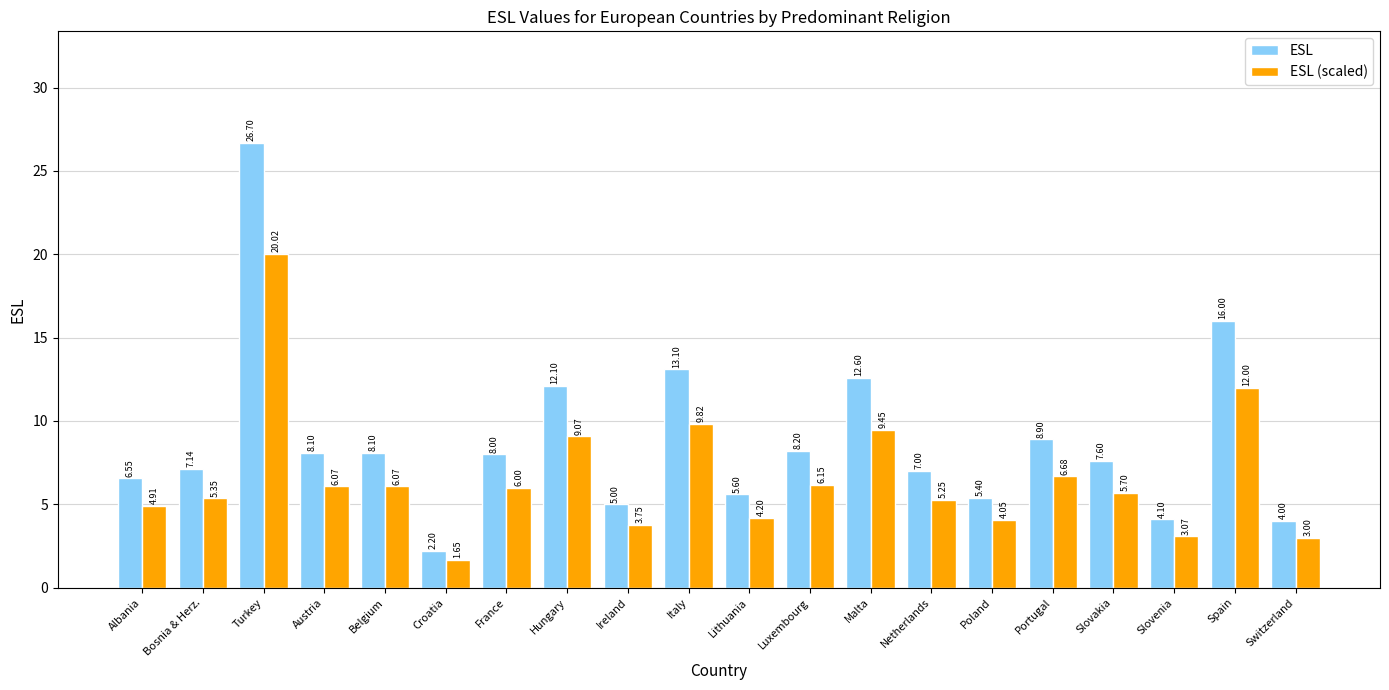

How many bars are there in total?

40